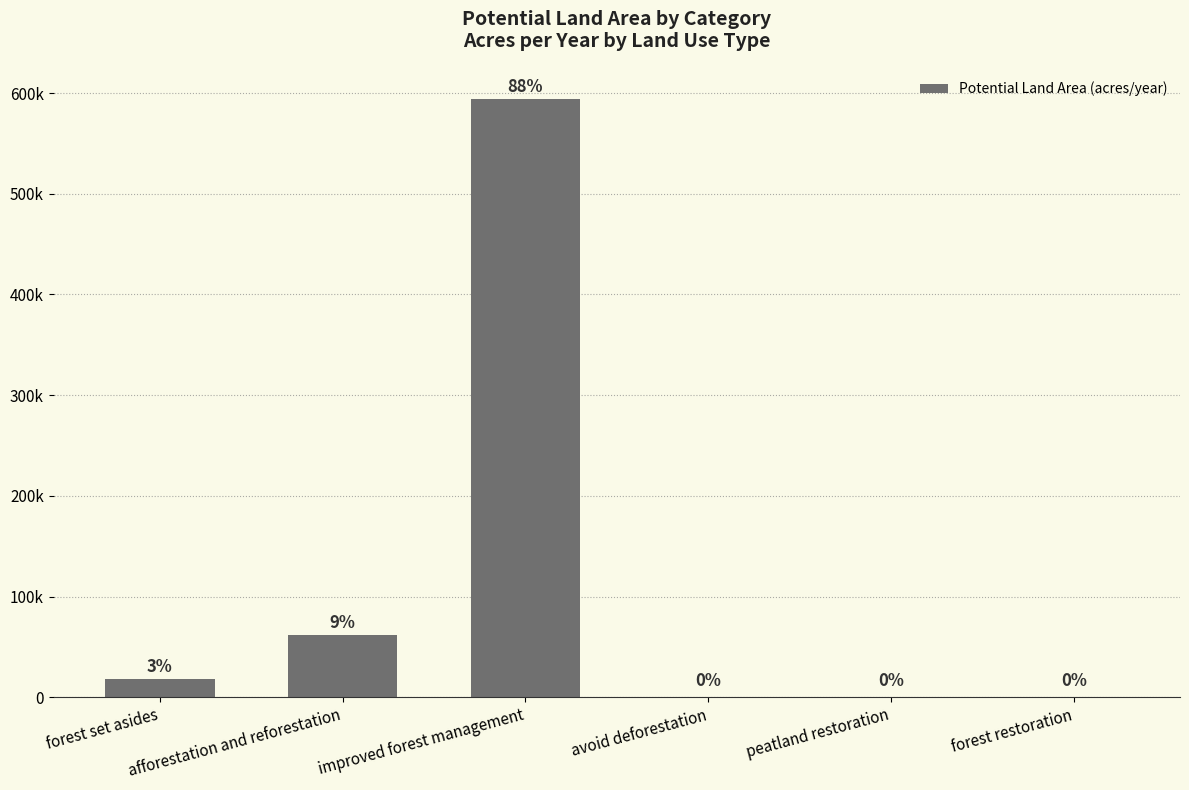

Are the bars horizontal?

No